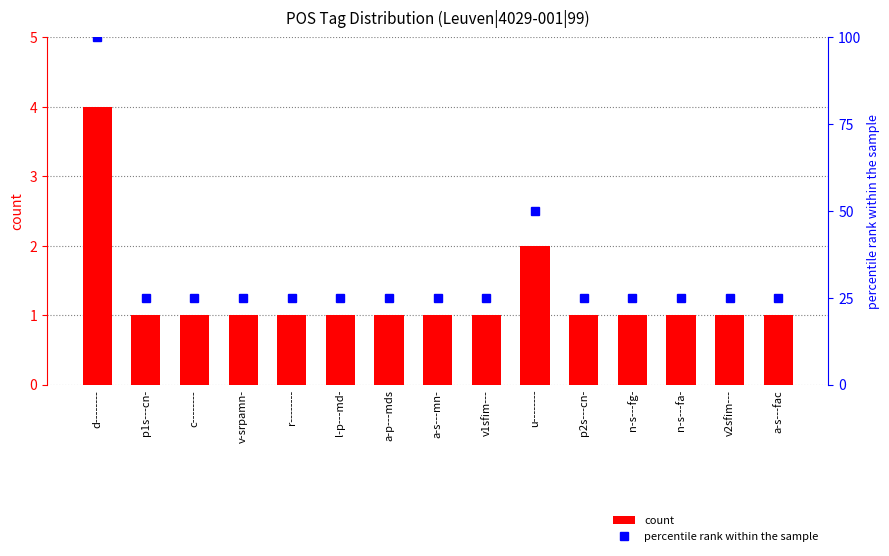

Between u-------- and p1s---cn-, which is larger?

u--------